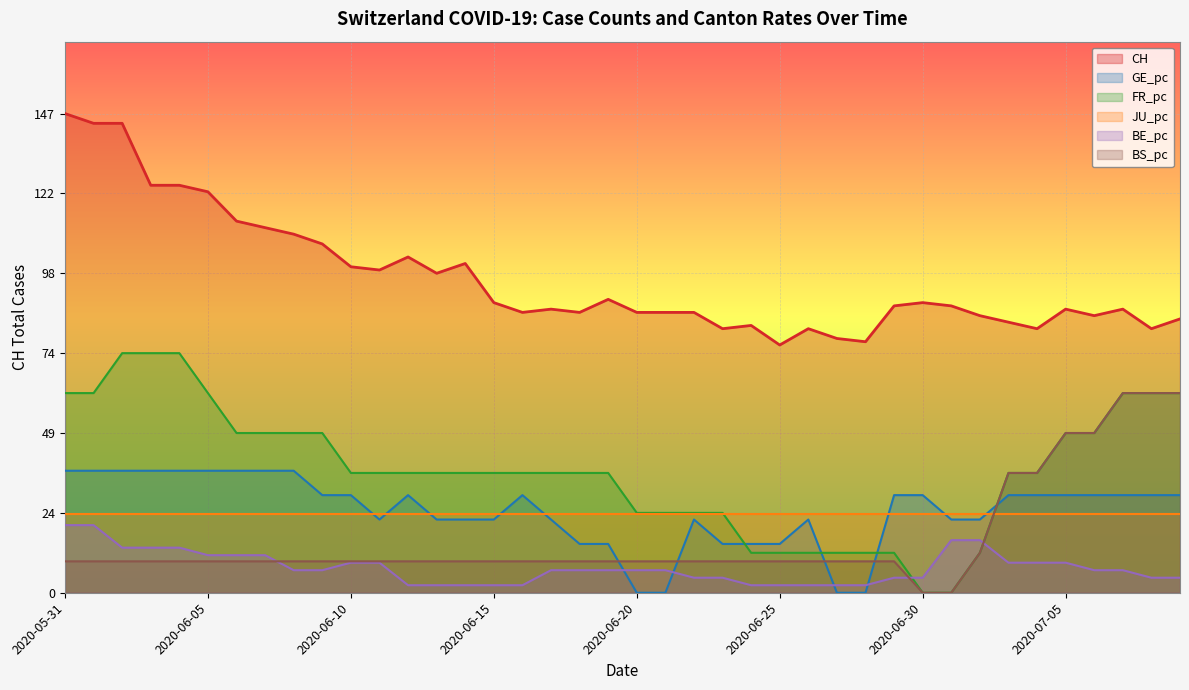

The value of BS_pc at 2020-06-24 is 9.6. True or false?

True